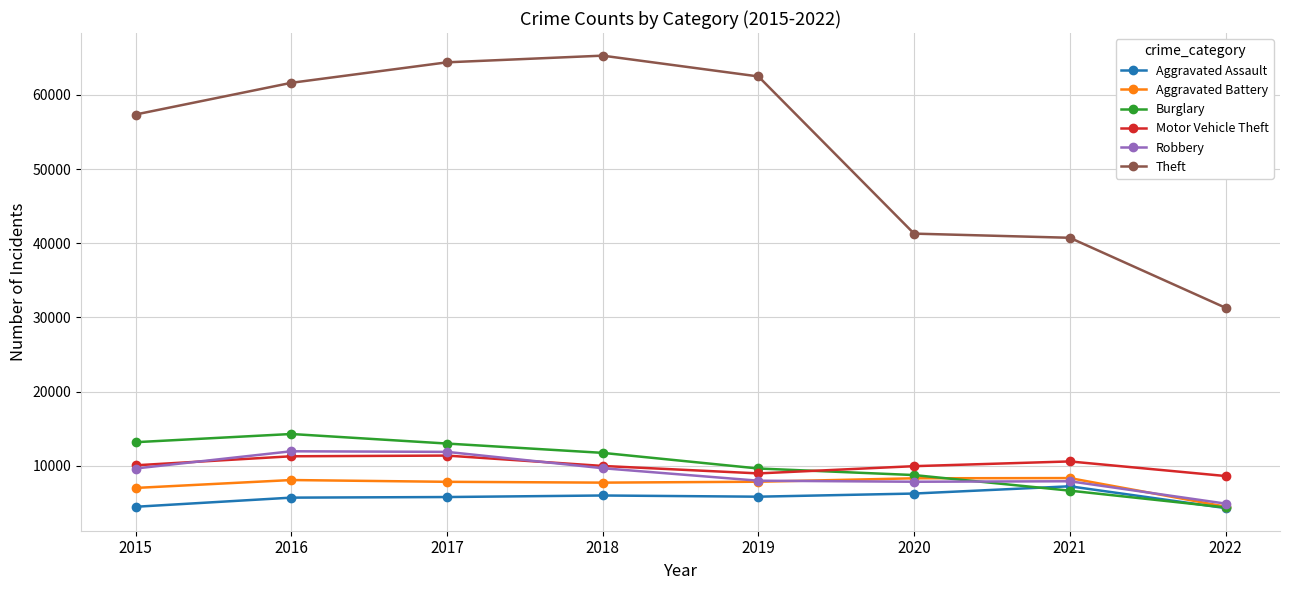

Between 2016 and 2017, which series saw the biggest shift?

Theft